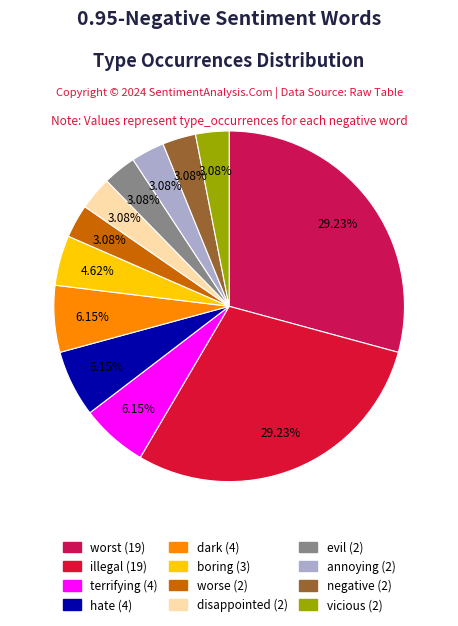

How many slices are in this pie chart?

12